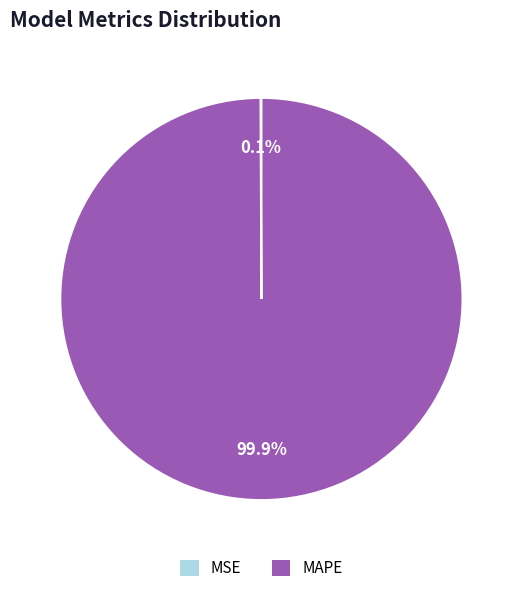

What percentage is the MAPE slice, to the nearest percent?

100%